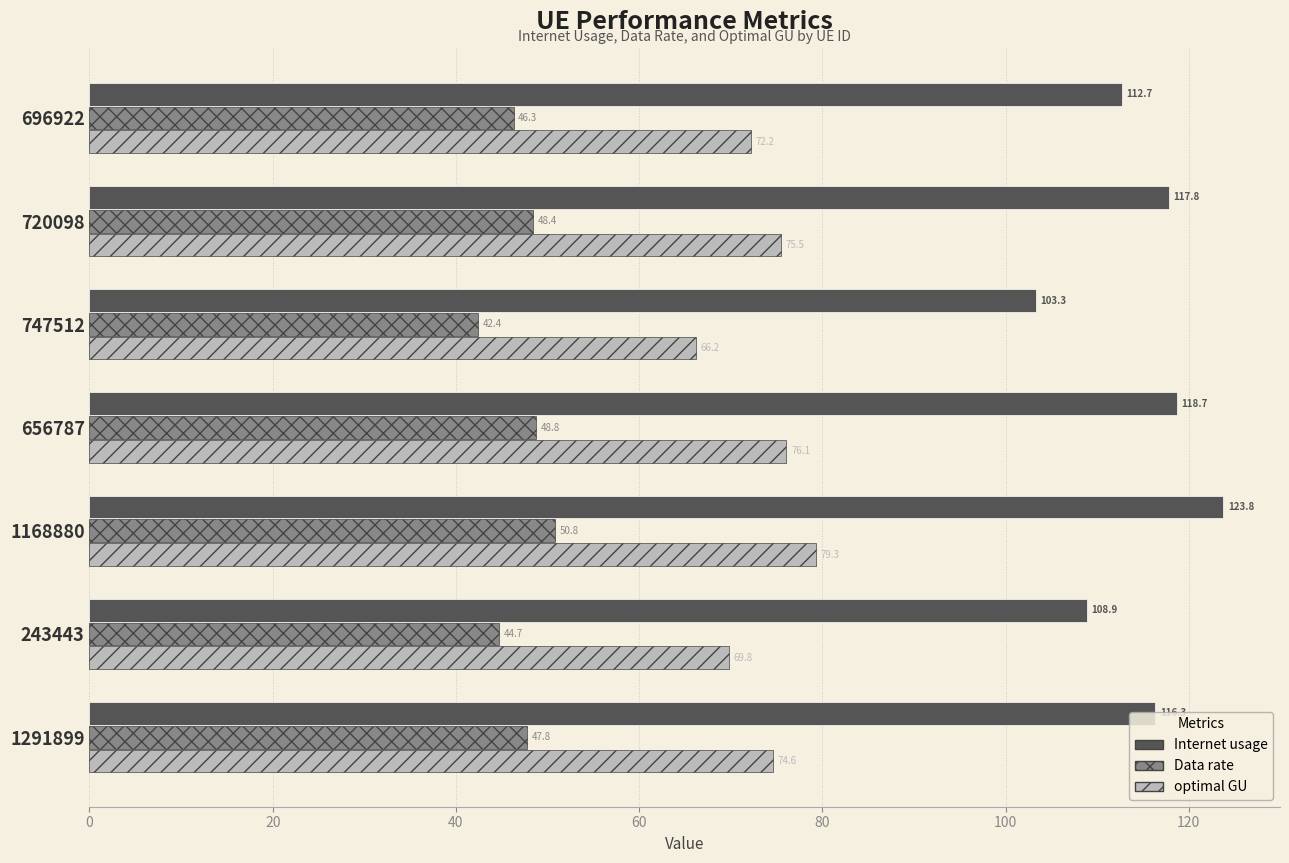

What is the approximate value of Data rate at 1168880?

50.8